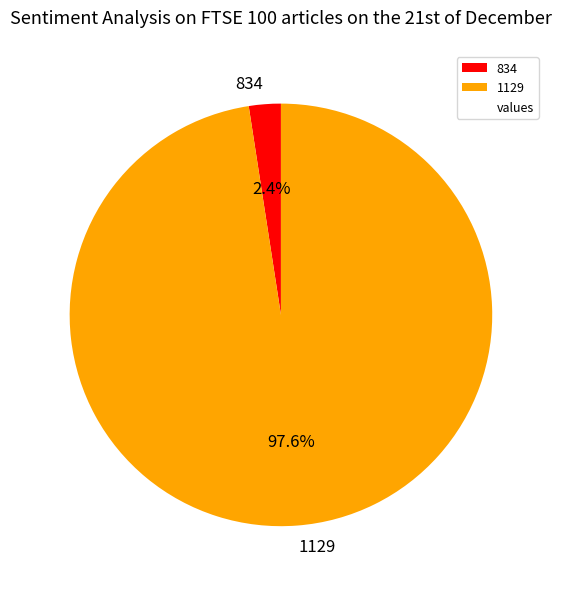

Between 1129 and 834, which is larger?

1129